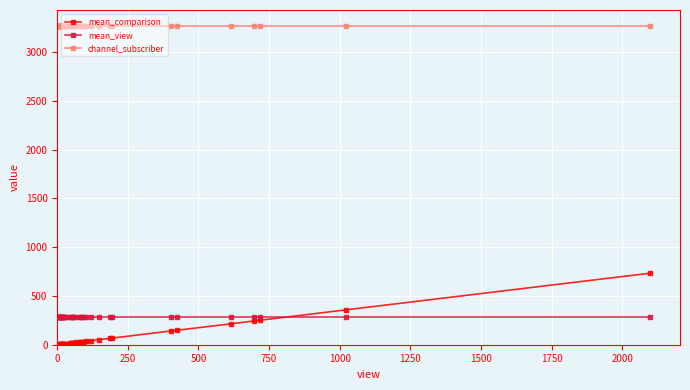

Reading left to right, what are all the values shown in this chart?

mean_comparison: 1	1	1	2	2	3	3	4	4	5	6	6	7	7	7	9	10	12	16	18	18	18	21	24	28	29	29	33	35	42	52	66	67	141	148	215	244	251	358	734
mean_view: 286	286	286	286	286	286	286	286	286	286	286	286	286	286	286	286	286	286	286	286	286	286	286	286	286	286	286	286	286	286	286	286	286	286	286	286	286	286	286	286
channel_subscriber: 3270	3270	3270	3270	3270	3270	3270	3270	3270	3270	3270	3270	3270	3270	3270	3270	3270	3270	3270	3270	3270	3270	3270	3270	3270	3270	3270	3270	3270	3270	3270	3270	3270	3270	3270	3270	3270	3270	3270	3270